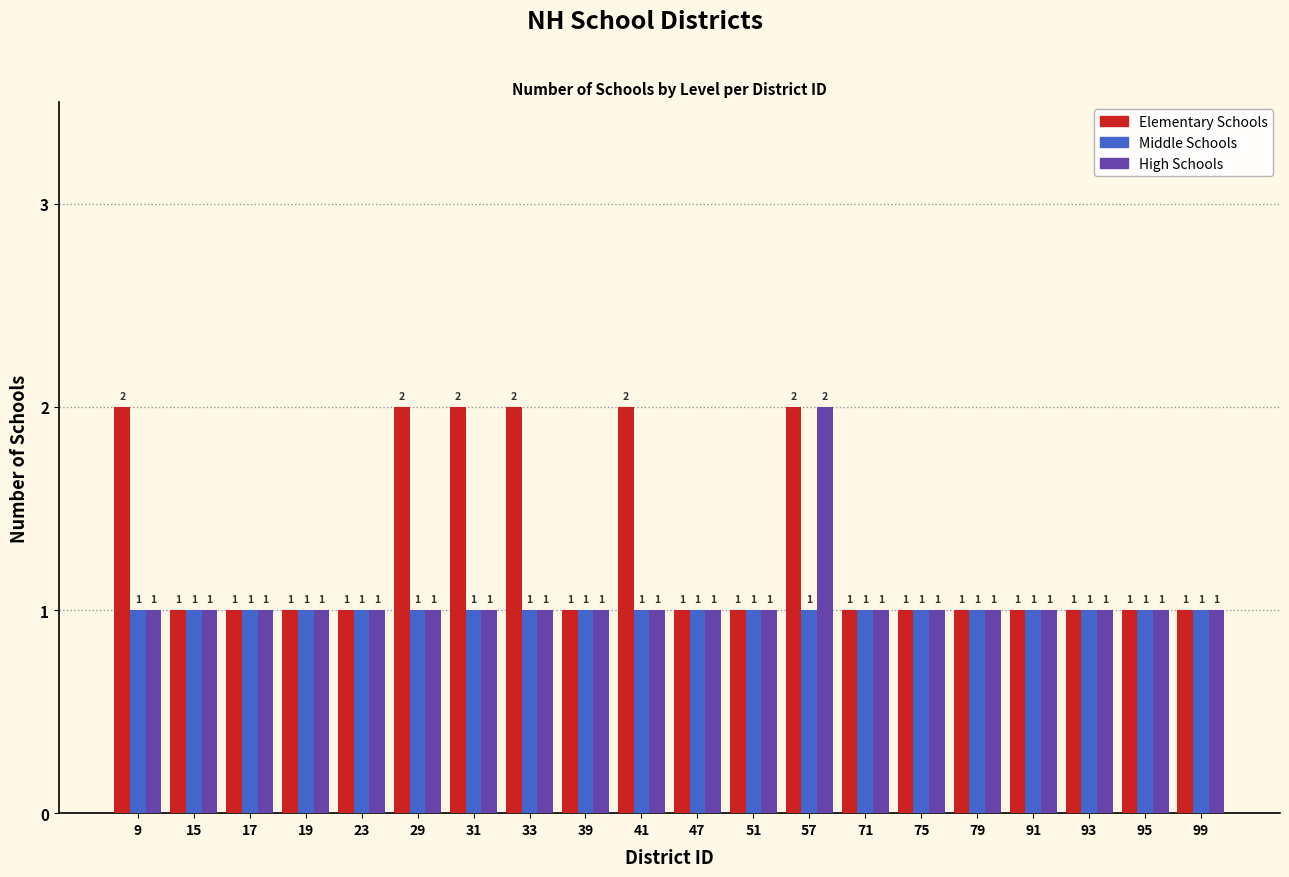

At which category is the sum across all series the highest?

57